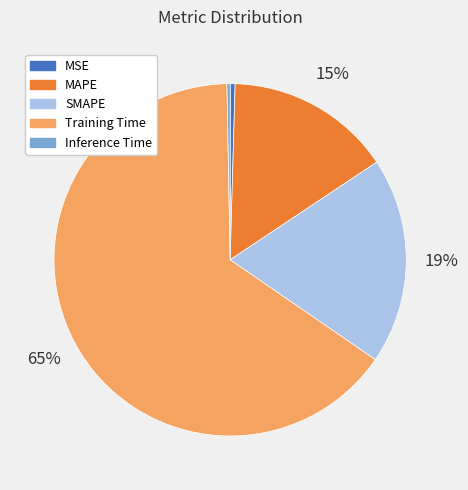

To the nearest percent, what portion does MAPE represent?

15%